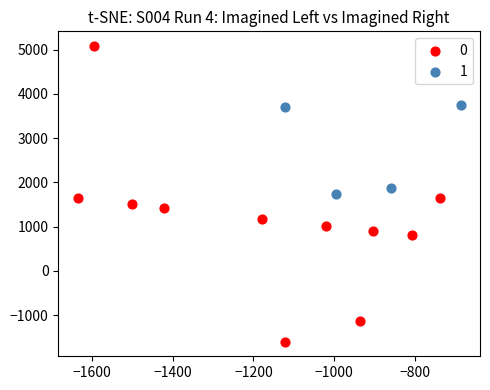

Which series has the widest spread of Y values?

0